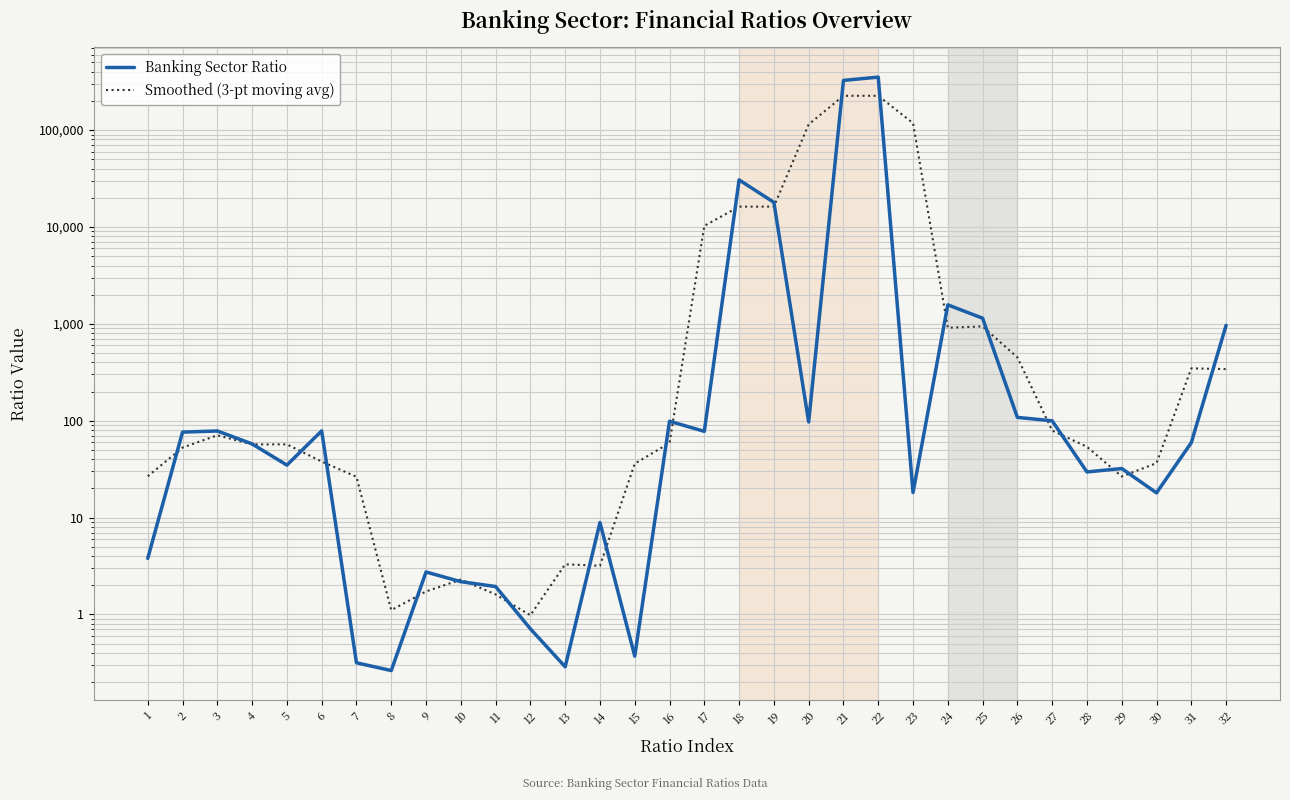

Where does the Smoothed (3-pt moving avg) series first go above 56?

3